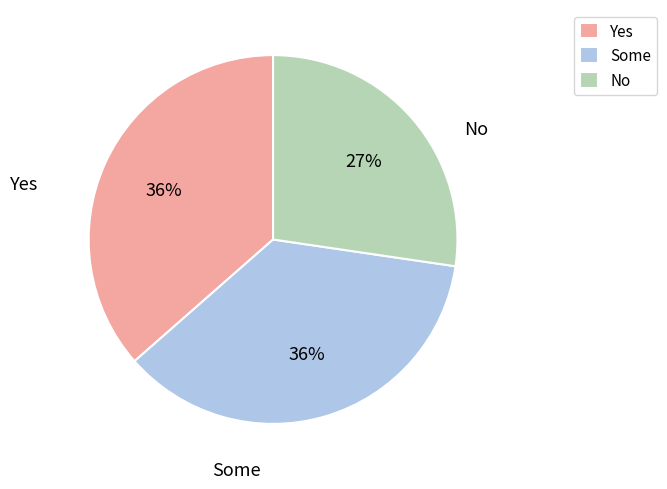

Do Yes and No together represent more than half of the pie?

Yes